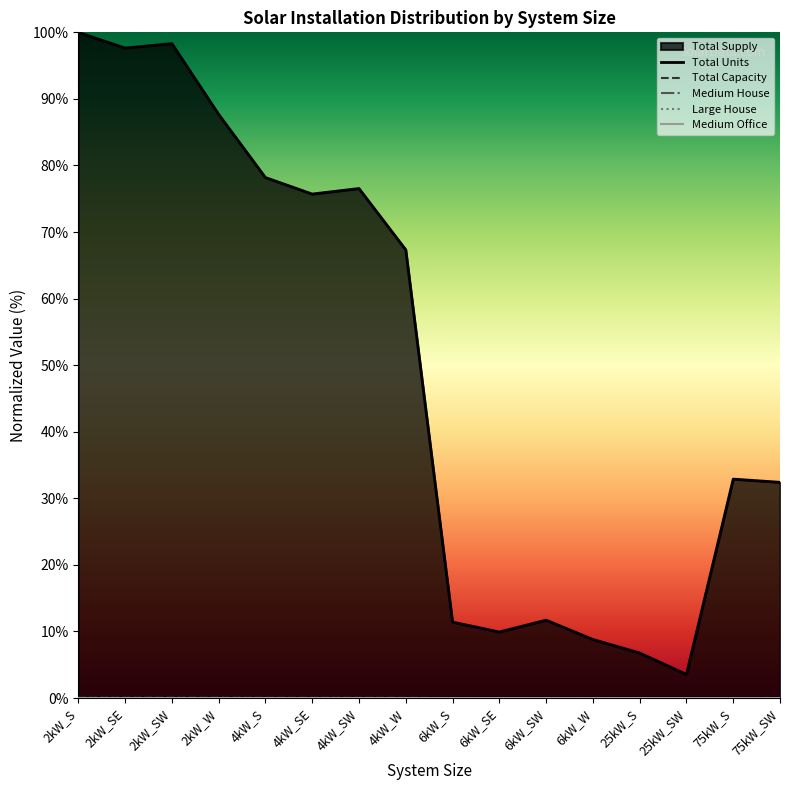

What position from the left is 6kW_S?

9